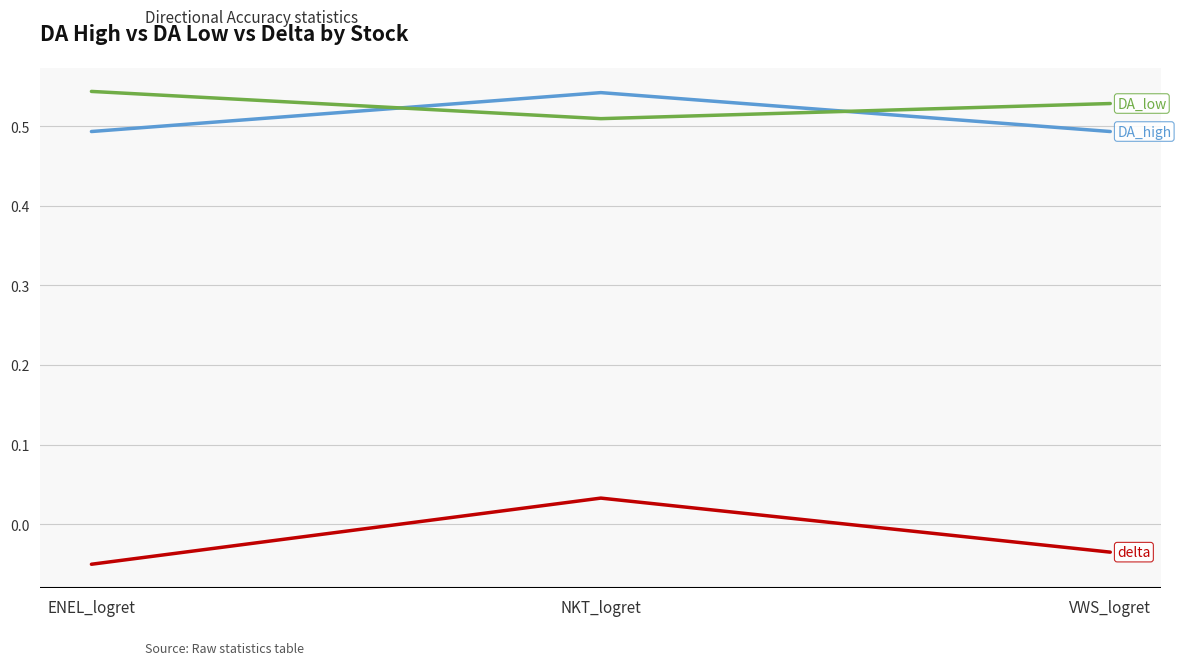

What position from the right is VWS_logret?

1